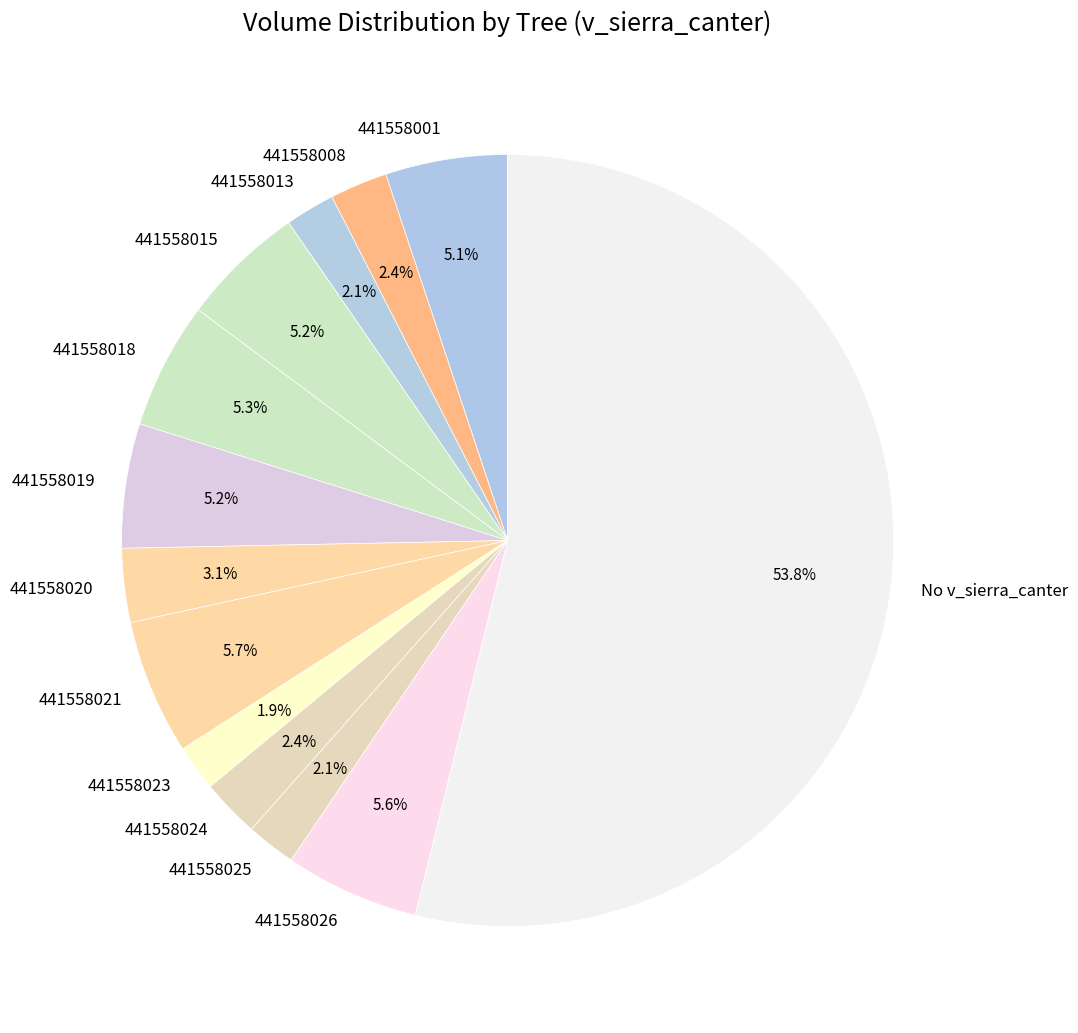

What is the ratio of the value at 441558019 to the value at 441558015?

1.0